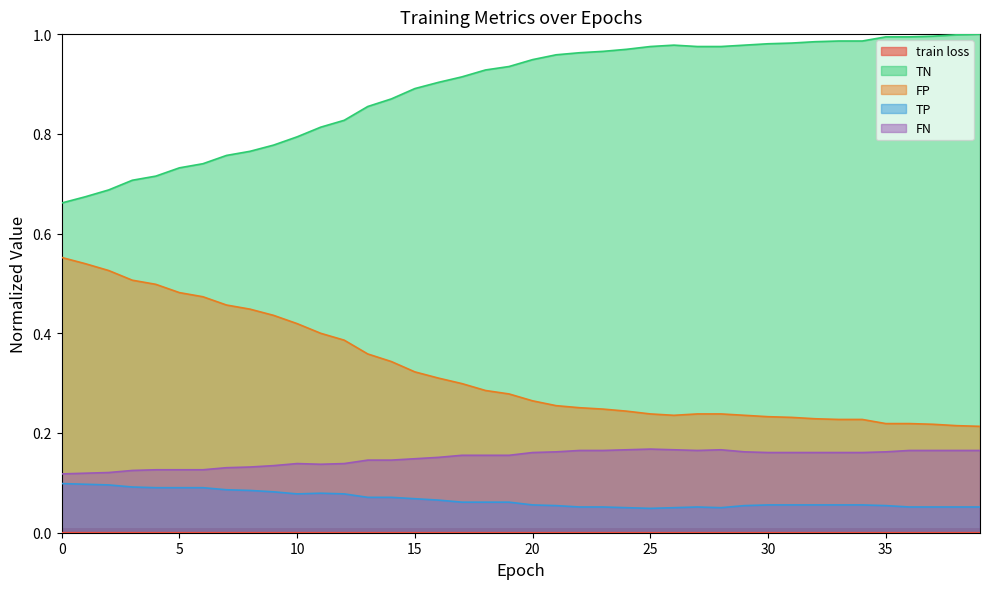

What are all the series names shown in the legend?

train loss, TN, FP, TP, FN